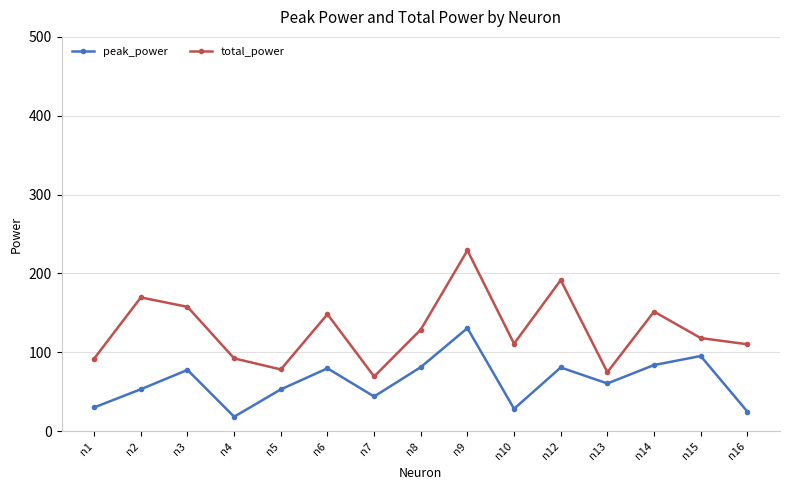

At which label does peak_power reach its peak?

n9